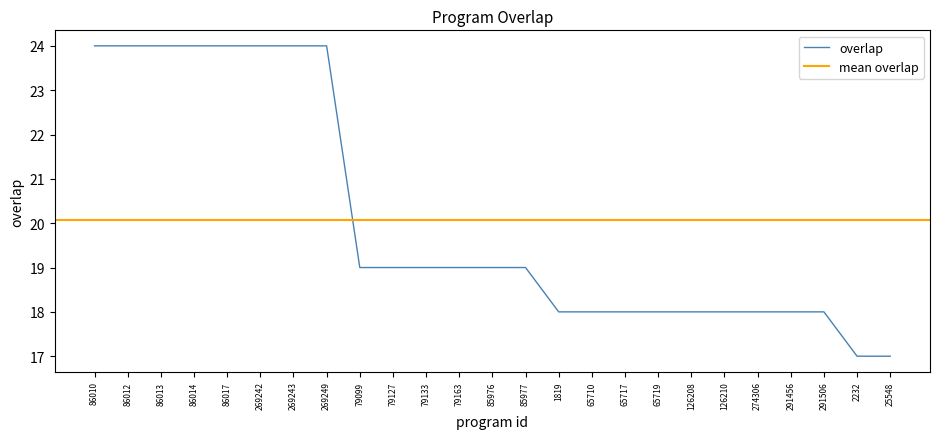

Which label corresponds to the smallest value in the chart?

2232